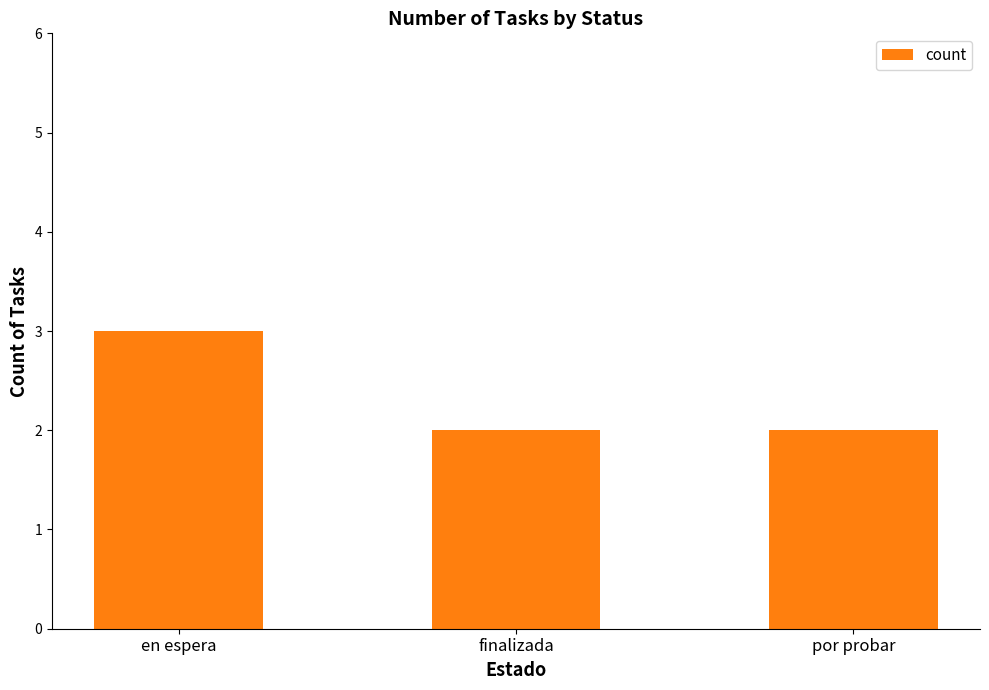

The chart shows a value of 2 at finalizada. True or false?

True